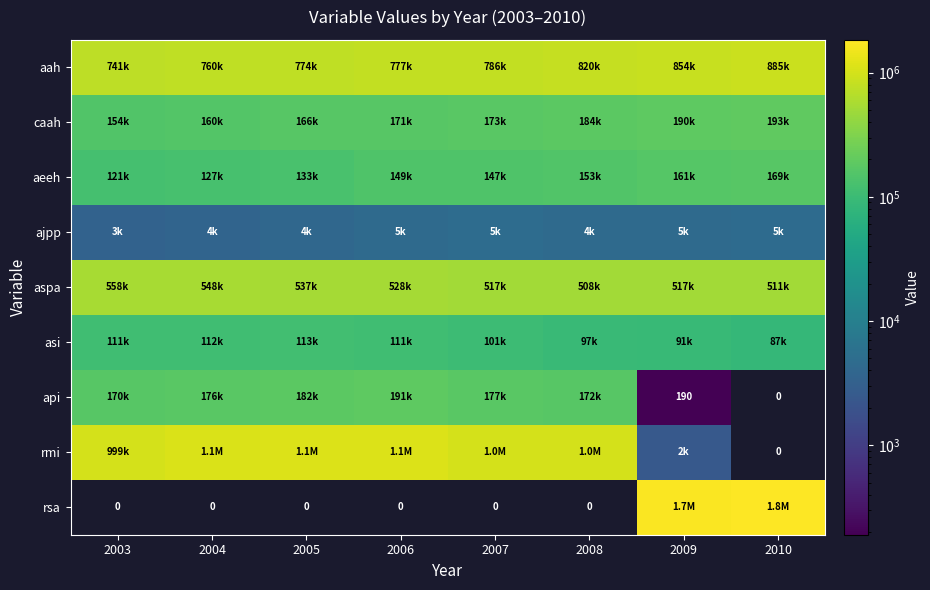

Between 2004 and 2003, which is larger?

2004